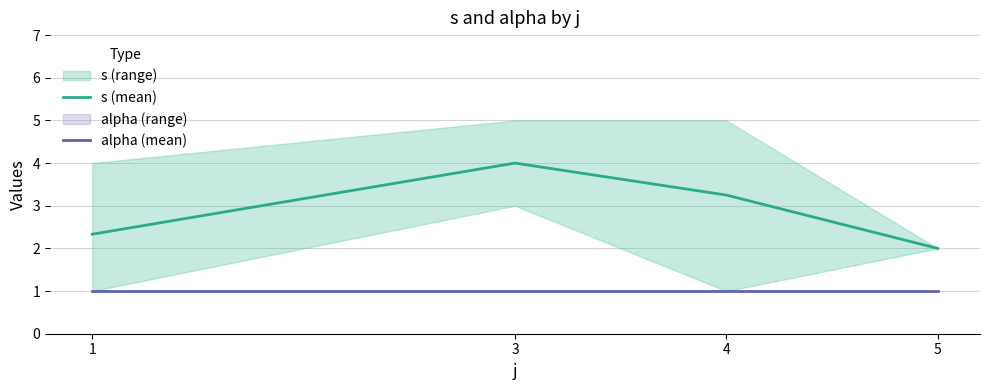

What is the value of the alpha (mean) point at the 4th from the left?

1.0